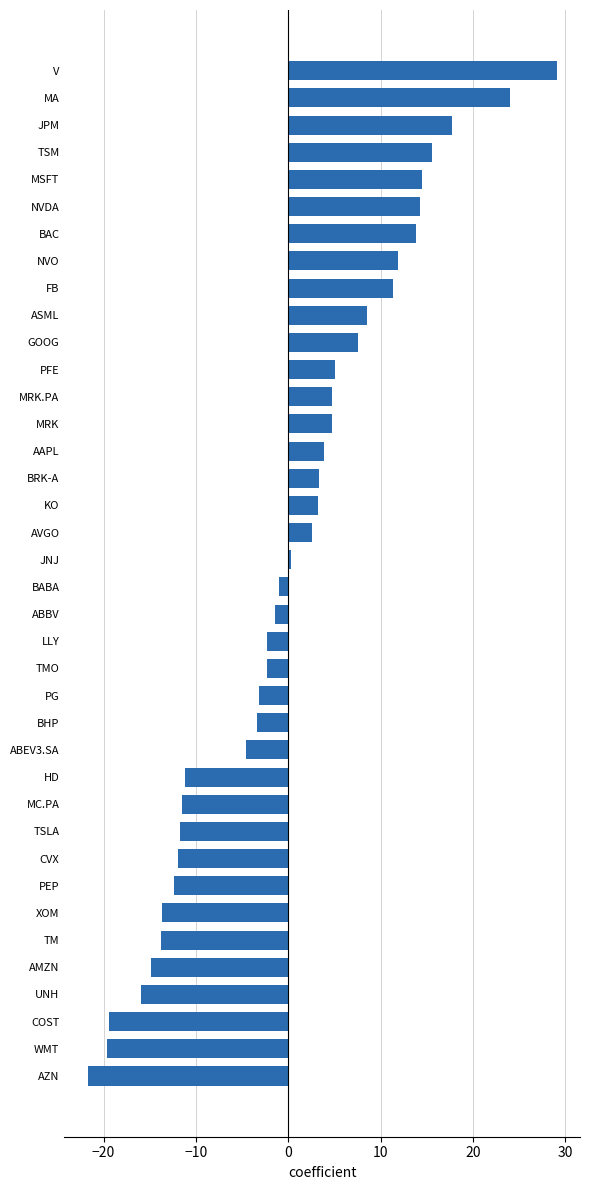

The chart shows a value of 18.9 at MSFT. True or false?

False